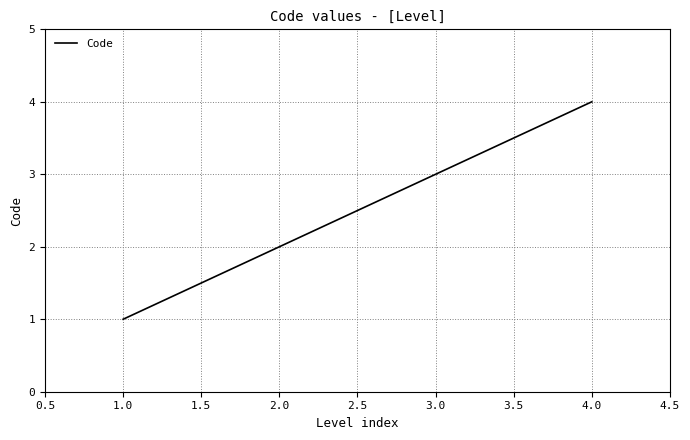

What is the change in value from 3.0 to 4.0?

+1